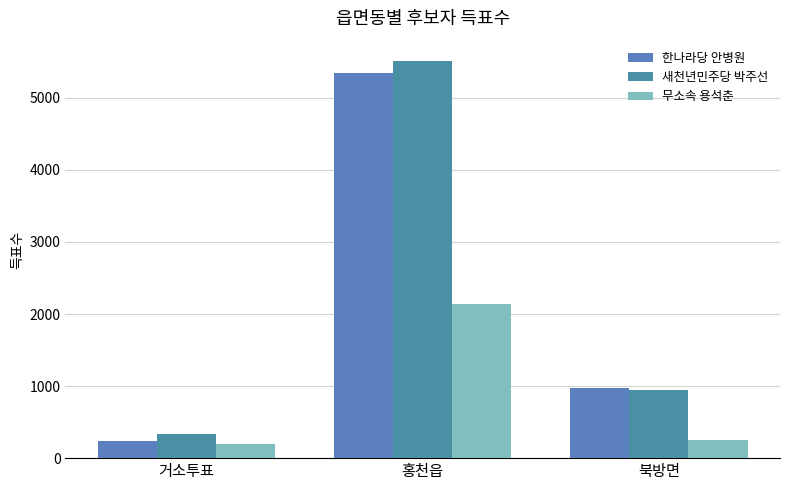

Which series has the largest total across all categories?

새천년민주당 박주선